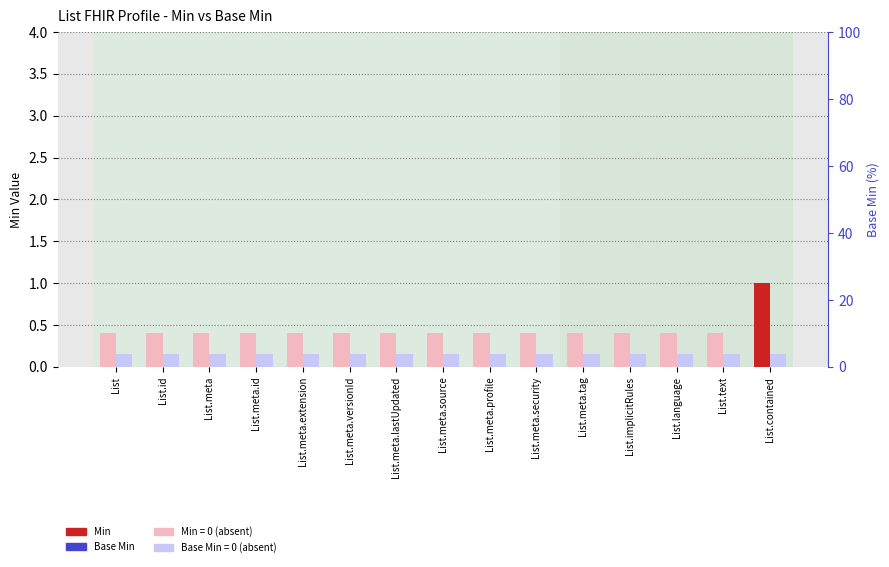

List the labels in order of Min value, smallest first.

List, List.id, List.meta, List.meta.id, List.meta.extension, List.meta.versionId, List.meta.lastUpdated, List.meta.source, List.meta.profile, List.meta.security, List.meta.tag, List.implicitRules, List.language, List.text, List.contained